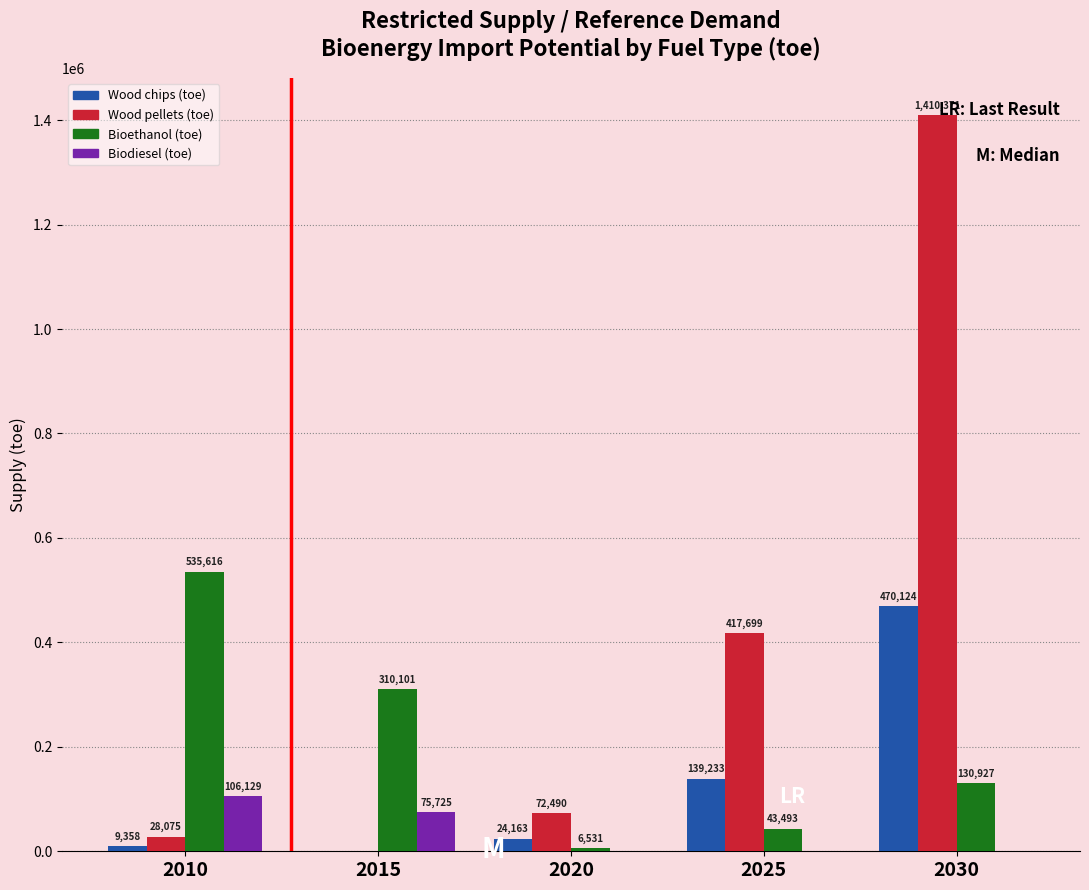

What are all the series names shown in the legend?

Wood chips (toe), Wood pellets (toe), Bioethanol (toe), Biodiesel (toe)